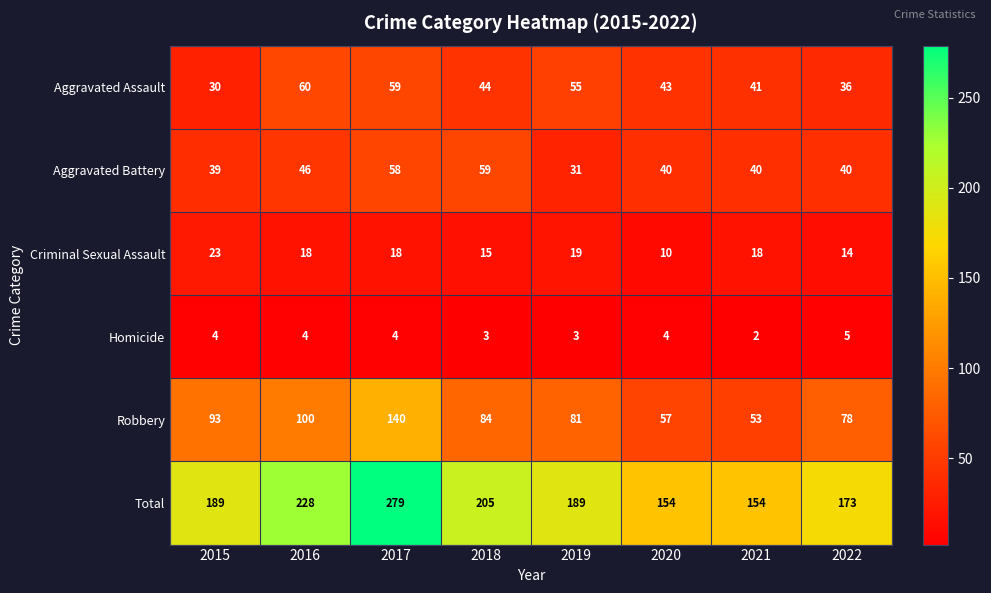

At 2022, list the series in order from largest to smallest.

Total, Robbery, Aggravated Battery, Aggravated Assault, Criminal Sexual Assault, Homicide